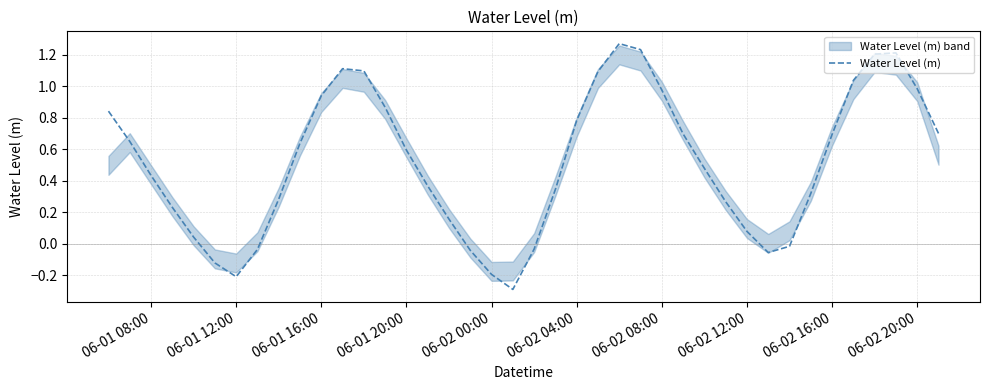

Reading left to right, transcribe all the data shown in this chart.

0.8	0.6	0.4	0.2	0.0	-0.1	-0.2	-0.0	0.3	0.6	0.9	1.1	1.1	0.9	0.6	0.4	0.2	-0.0	-0.2	-0.3	-0.0	0.3	0.8	1.1	1.3	1.2	1.0	0.7	0.5	0.3	0.1	-0.1	-0.0	0.3	0.7	1.0	1.2	1.2	1.0	0.7